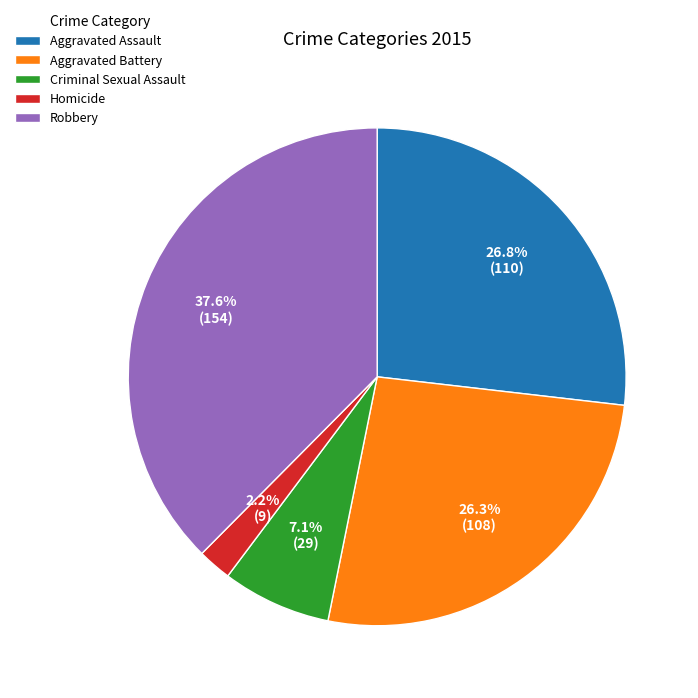

Which has a higher value, Criminal Sexual Assault or Robbery?

Robbery